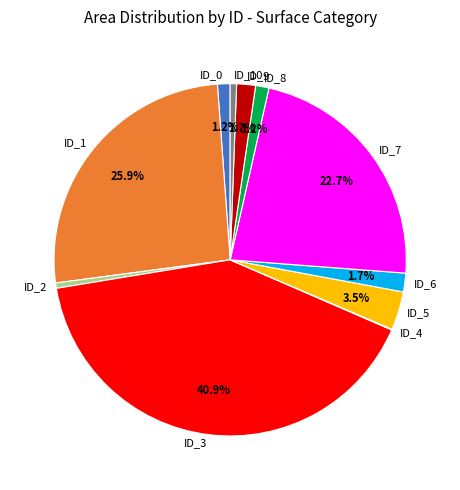

Which category has the biggest portion of the pie?

ID_3